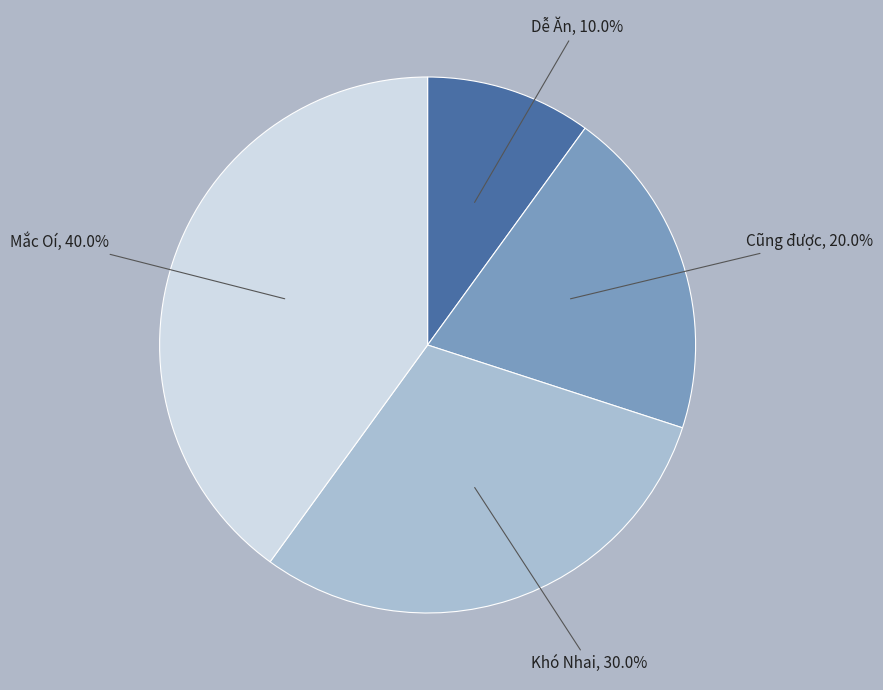

Rank the categories by value from lowest to highest.

Dễ Ăn, Cũng được, Khó Nhai, Mắc Oí